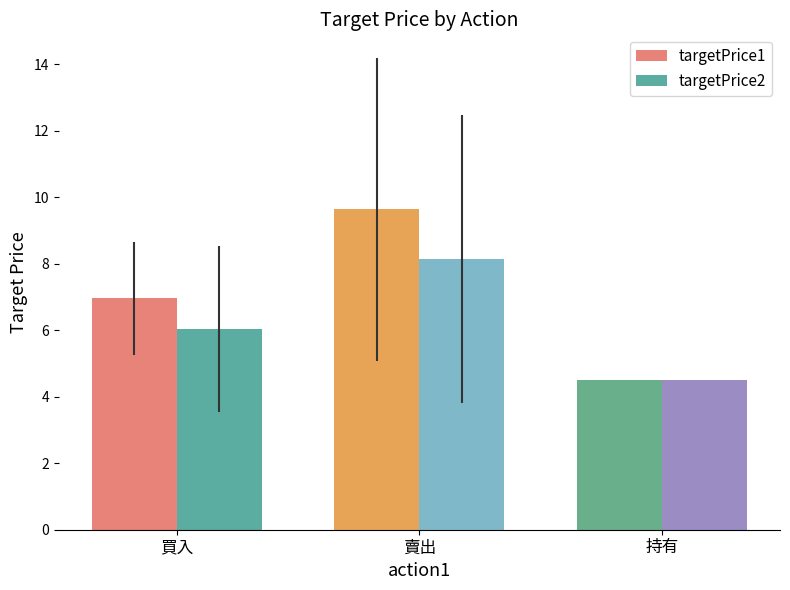

What is the difference between the maximum and minimum values in the targetPrice1 series?

5.1